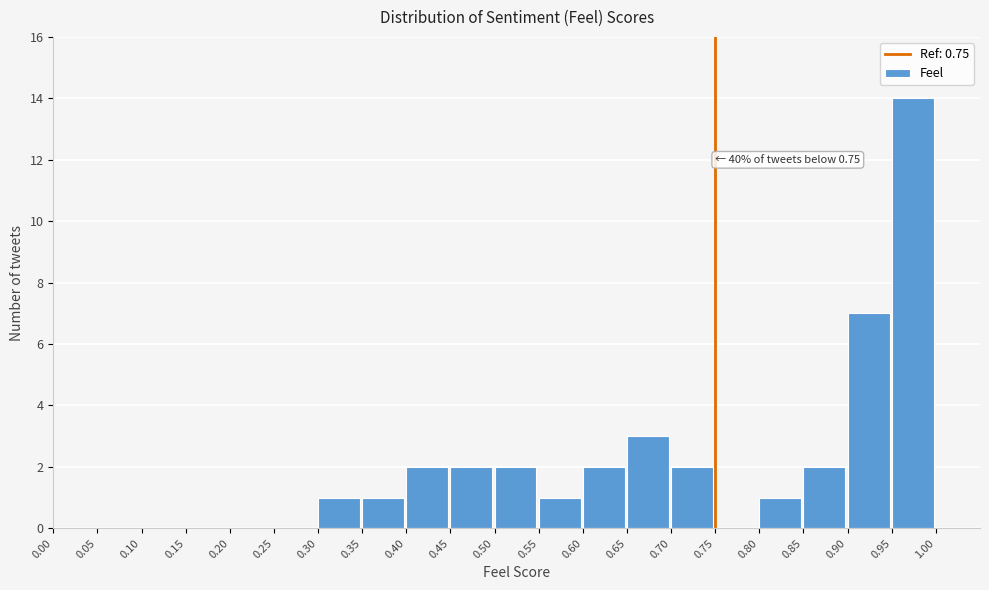

Which range on the x-axis has the tallest bar?

0.95 to 1.00